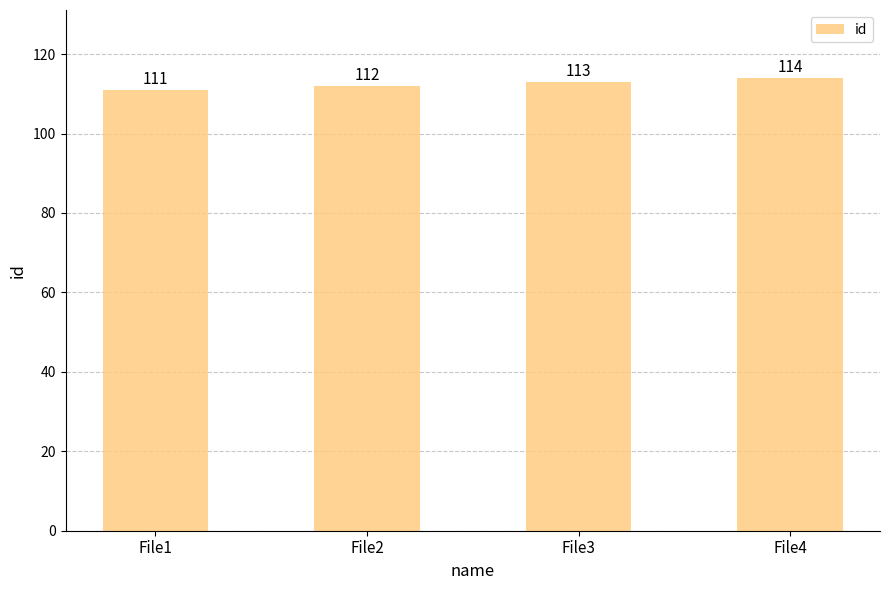

What is the change in value from File1 to File2?

+1